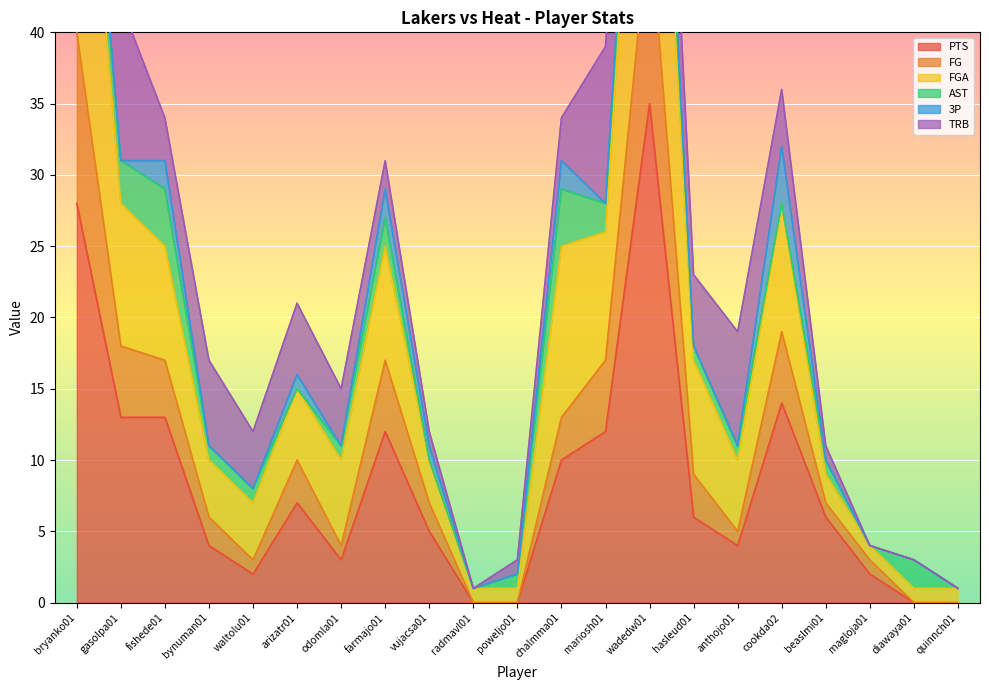

Is it true that PTS equals 6 at hasleud01?

True